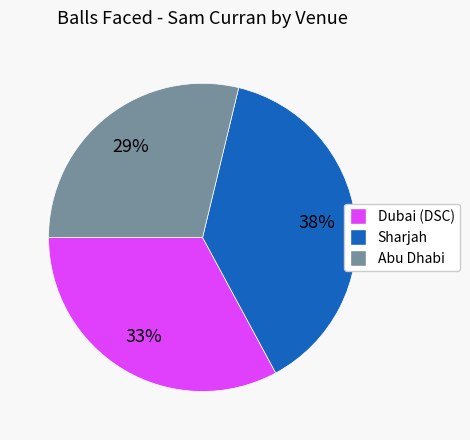

What percentage is the Dubai (DSC) slice, to the nearest percent?

33%